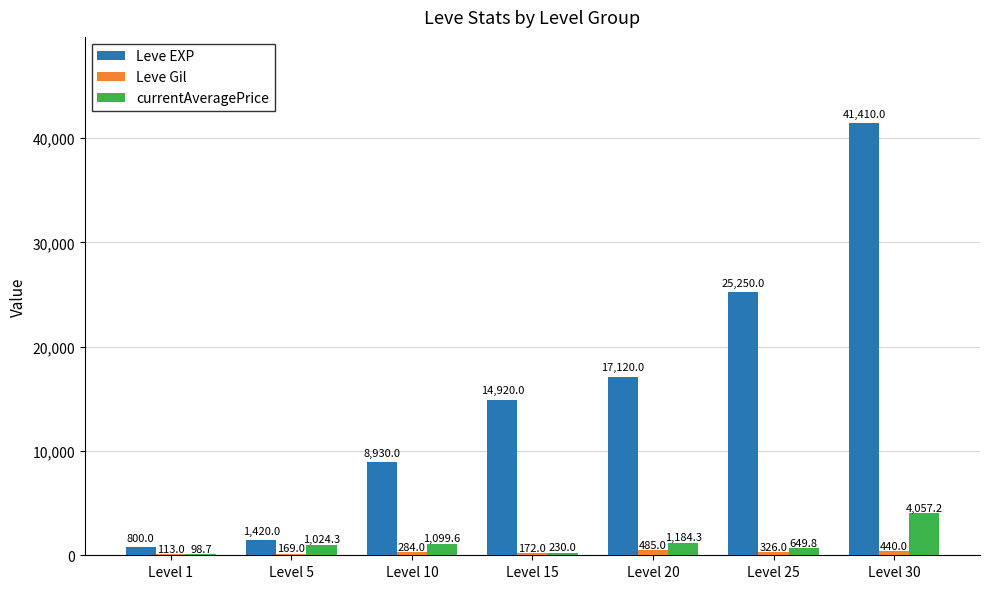

Which series has the widest spread of values?

Leve EXP